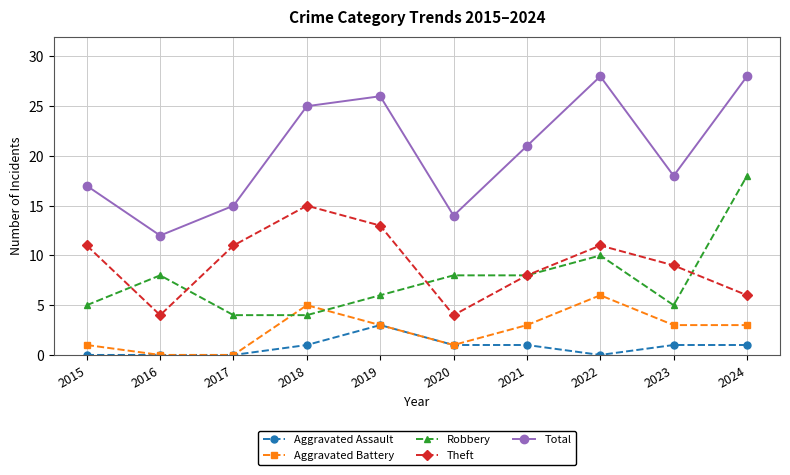

The Aggravated Battery series shows 0 at 2016. True or false?

True